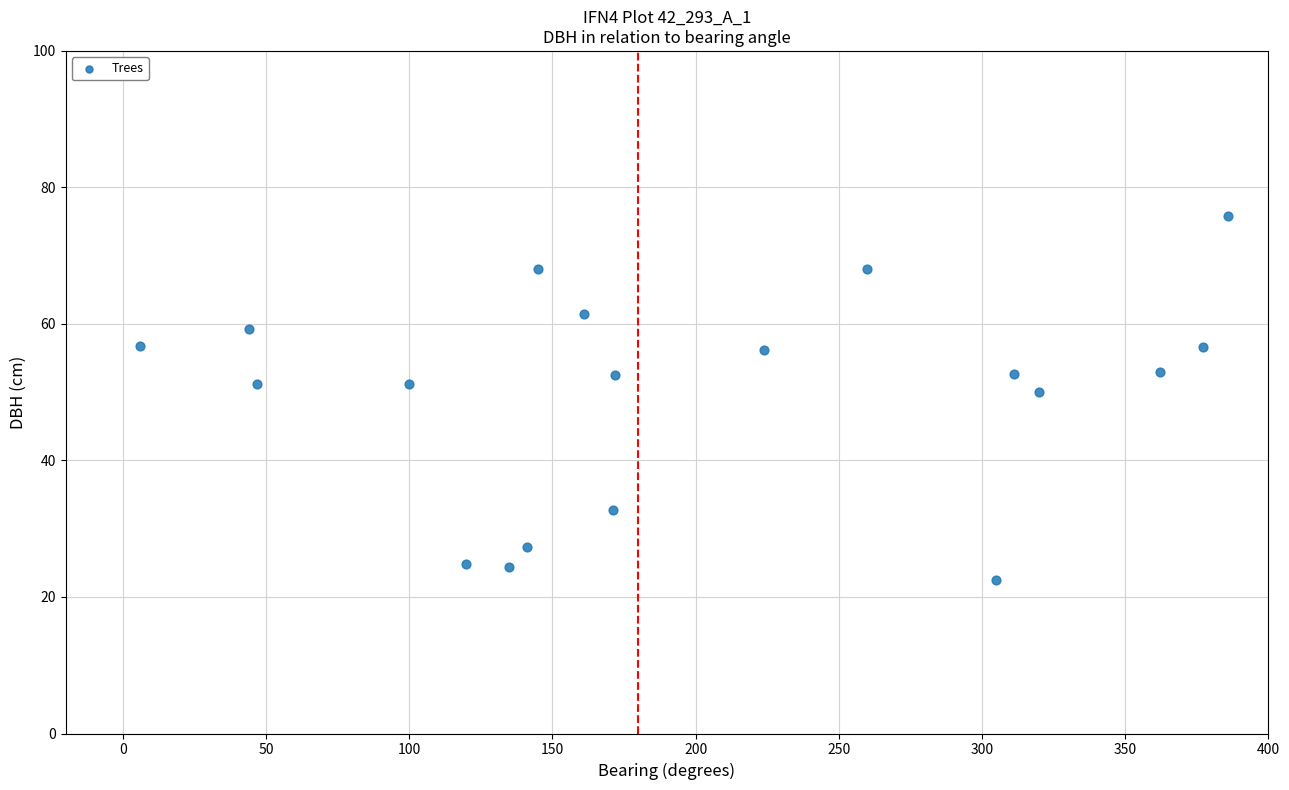

What Y value in the scatter plot is closest to 49?

50.1